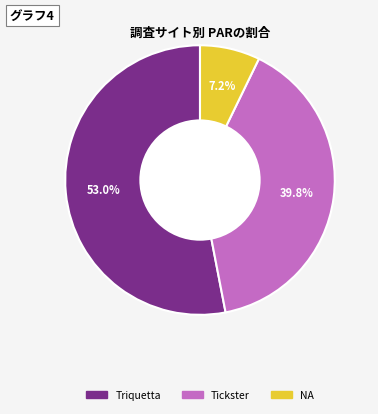

To the nearest percent, what is the difference between the Triquetta and NA slice percentages?

46%